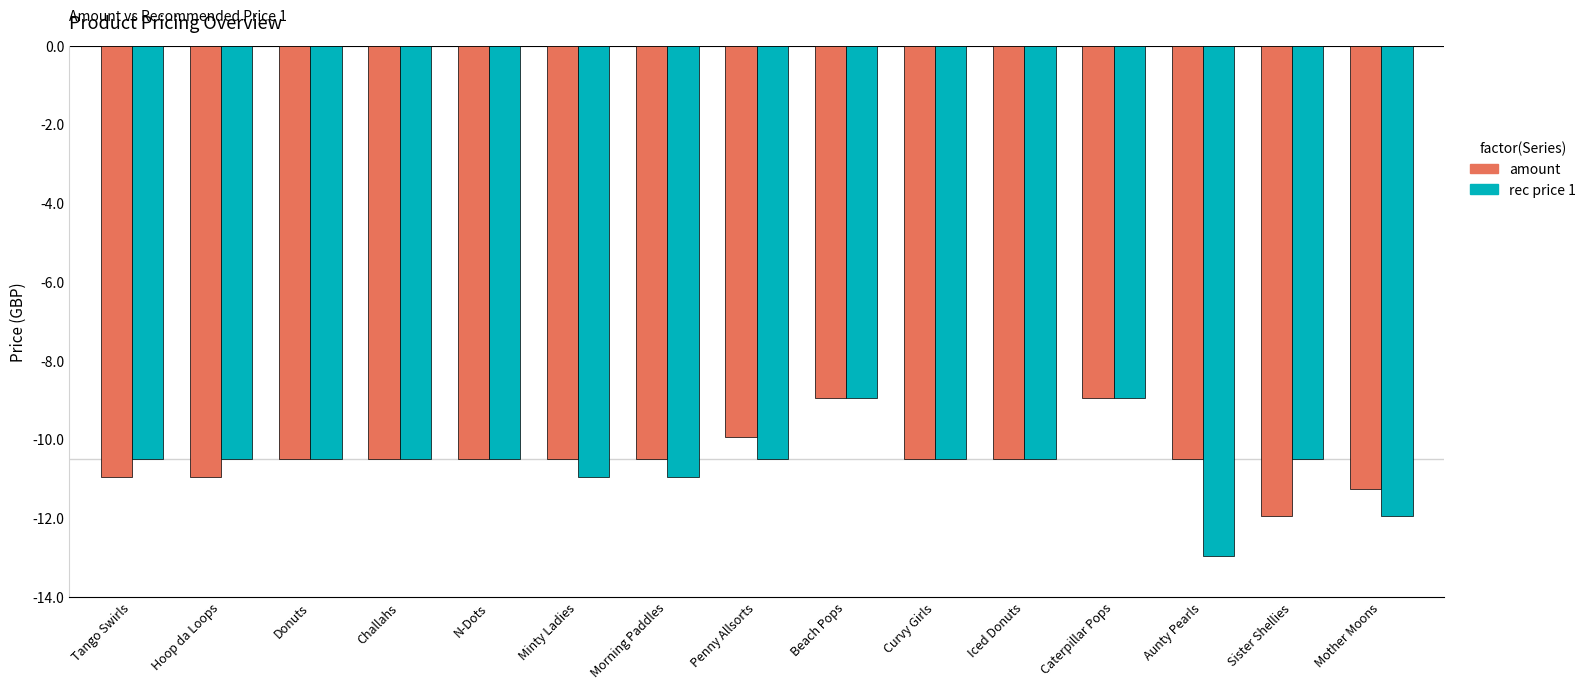

What is the value of the amount bar at the 11th from the left?

-10.5